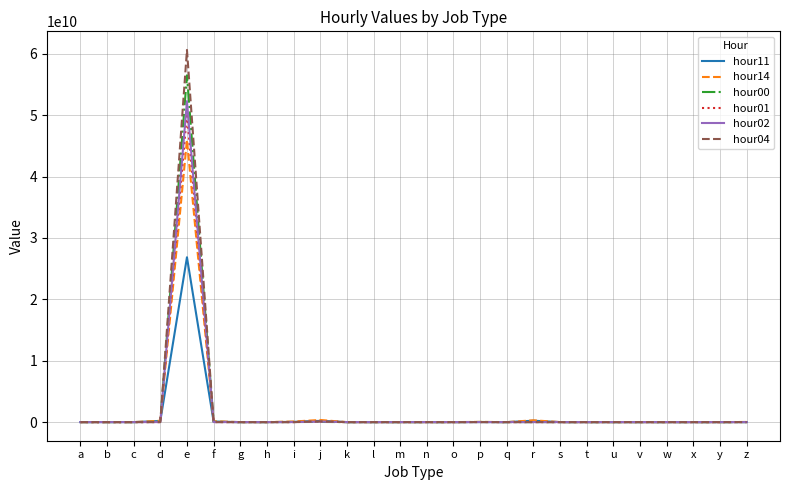

At how many categories does at least one series exceed 49171089130?

1